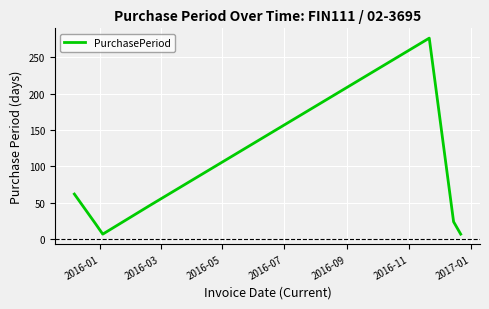

What is the smallest value displayed?

7